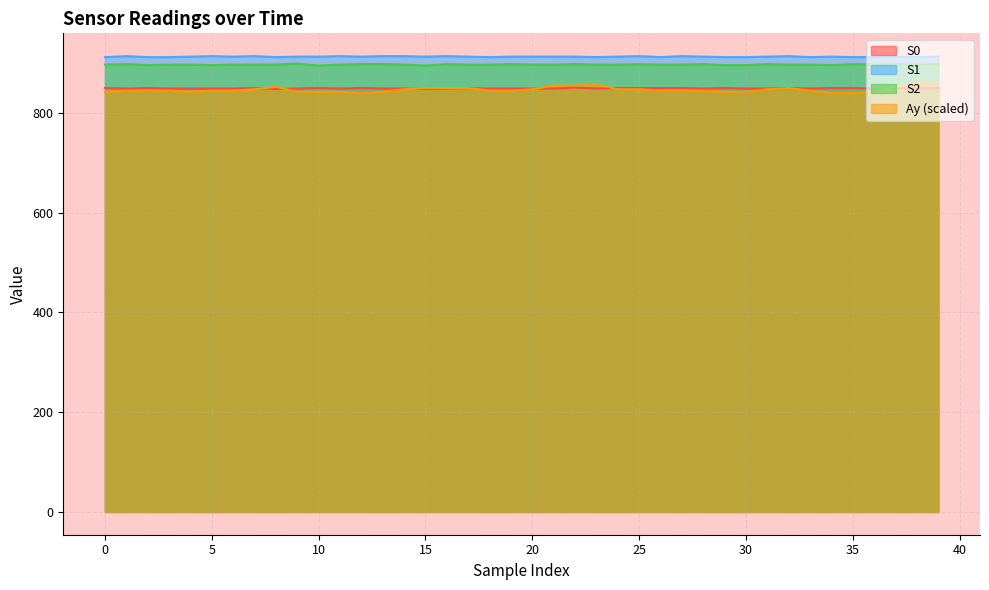

What is the value of the S2 point at the 15th from the left?

897